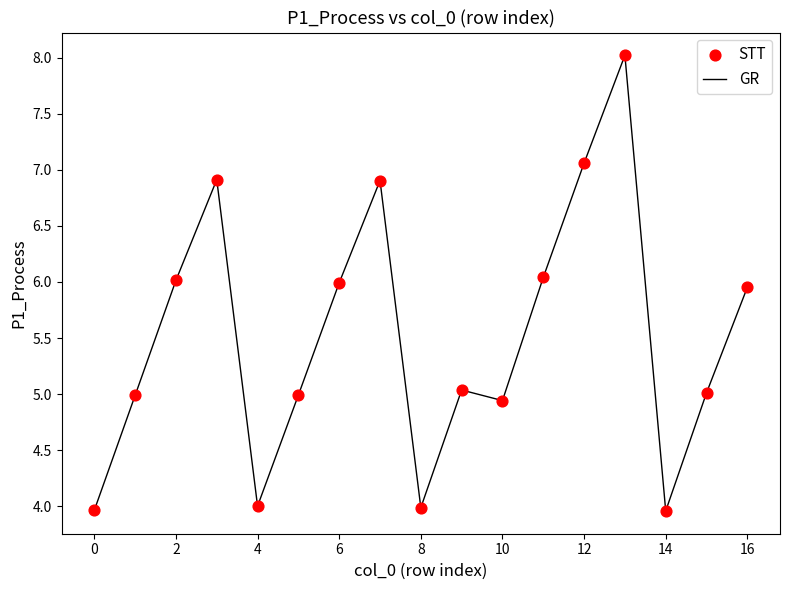

What is the difference between the maximum and minimum values?

4.1